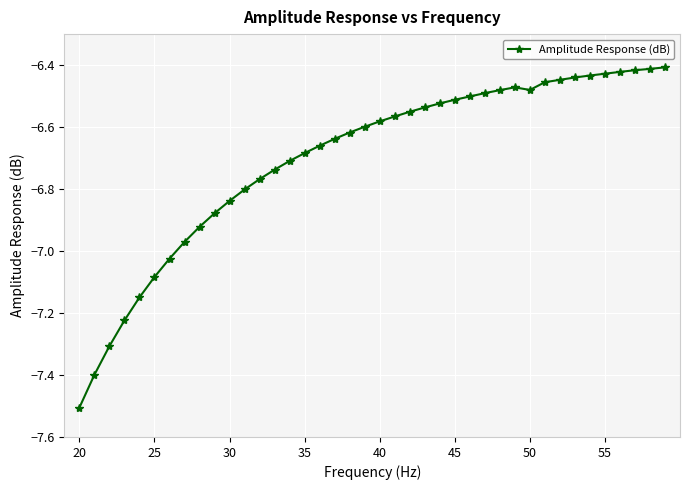

What is the sum of all values?

-268.1